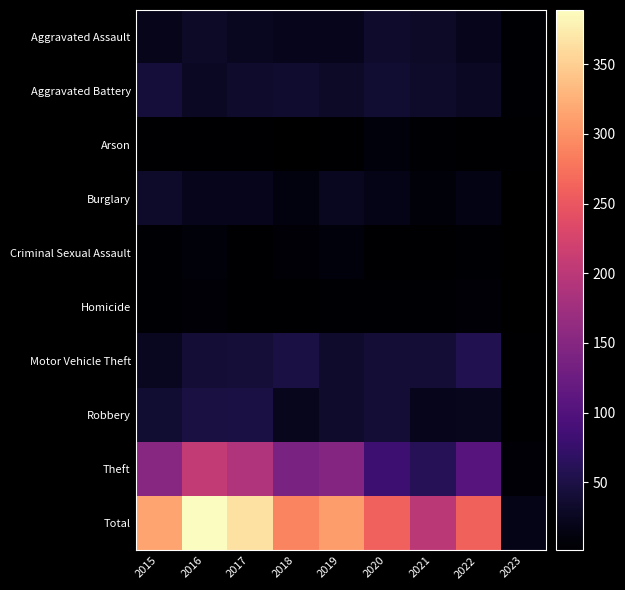

What is the lowest value of the Theft series?

7.0